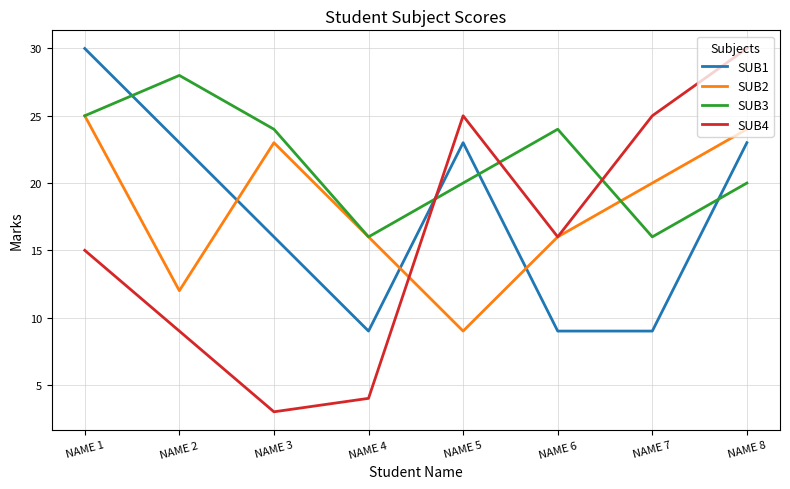

What is the total value across all series at NAME 3?

66